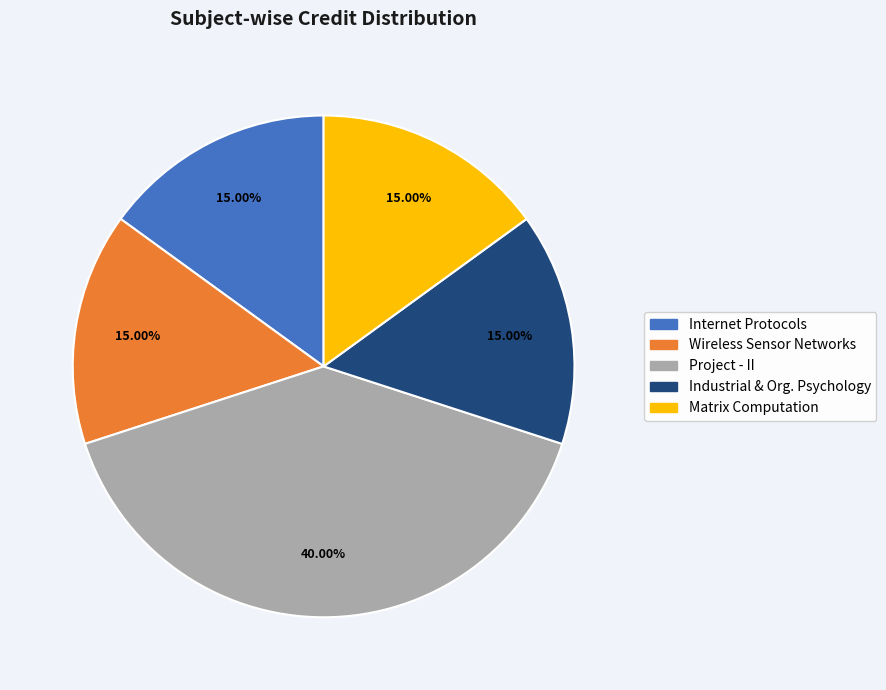

What is the largest slice in the pie chart?

Project - II